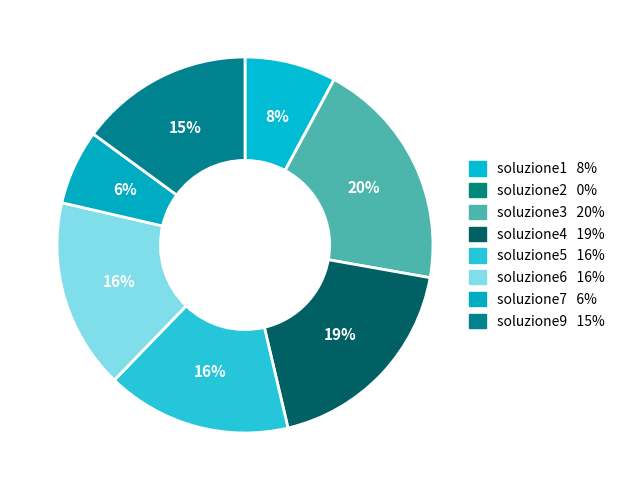

Is soluzione6 the majority of the pie?

No